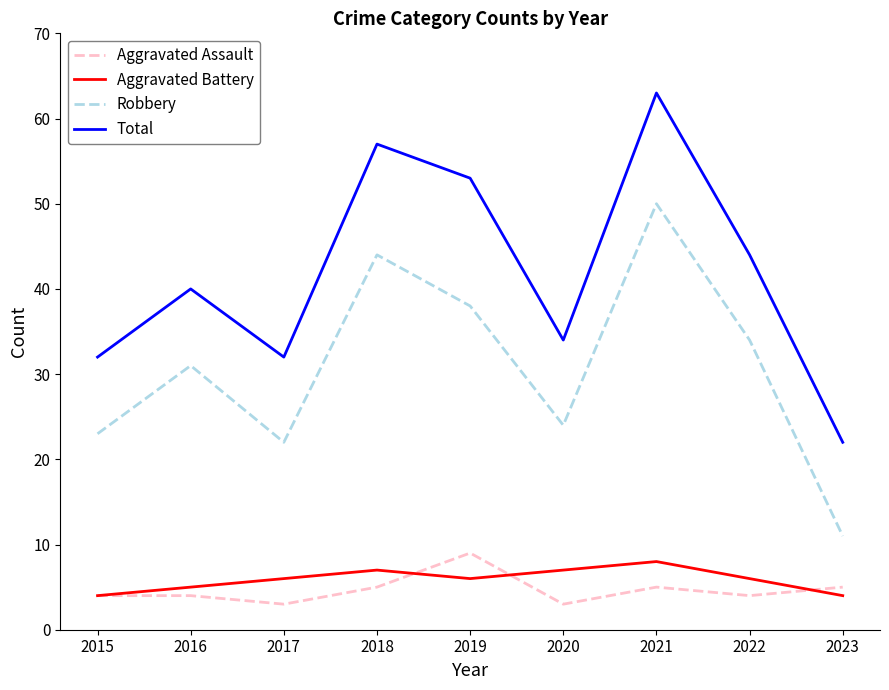

Reading left to right, extract all data points from this chart.

Aggravated Assault: 4	4	3	5	9	3	5	4	5
Aggravated Battery: 4	5	6	7	6	7	8	6	4
Robbery: 23	31	22	44	38	24	50	34	11
Total: 32	40	32	57	53	34	63	44	22